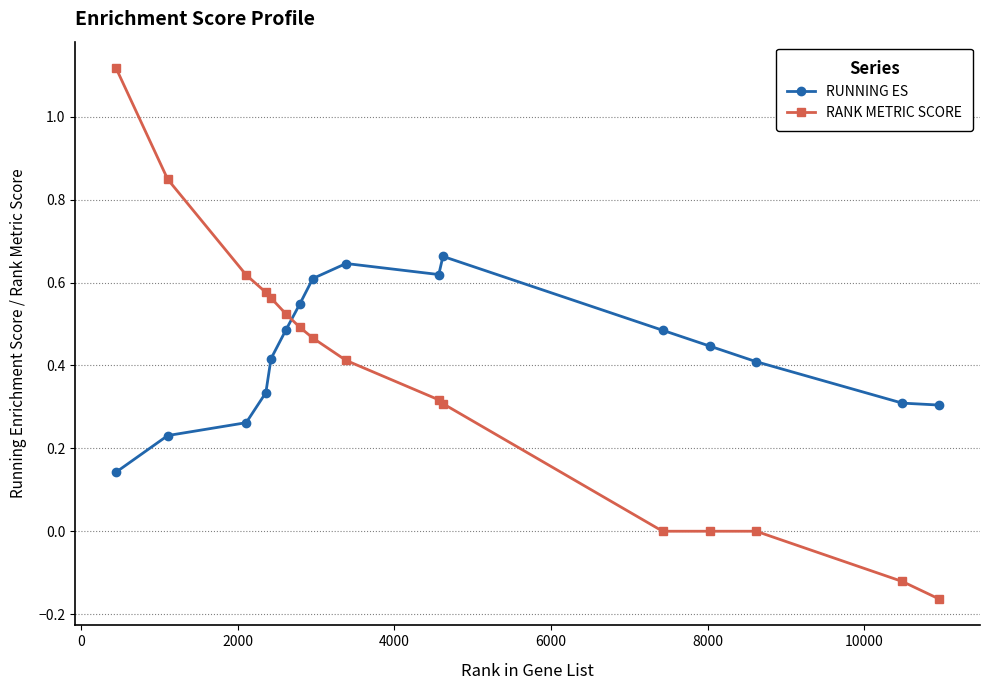

Does the chart display data point markers on the line(s)?

Yes